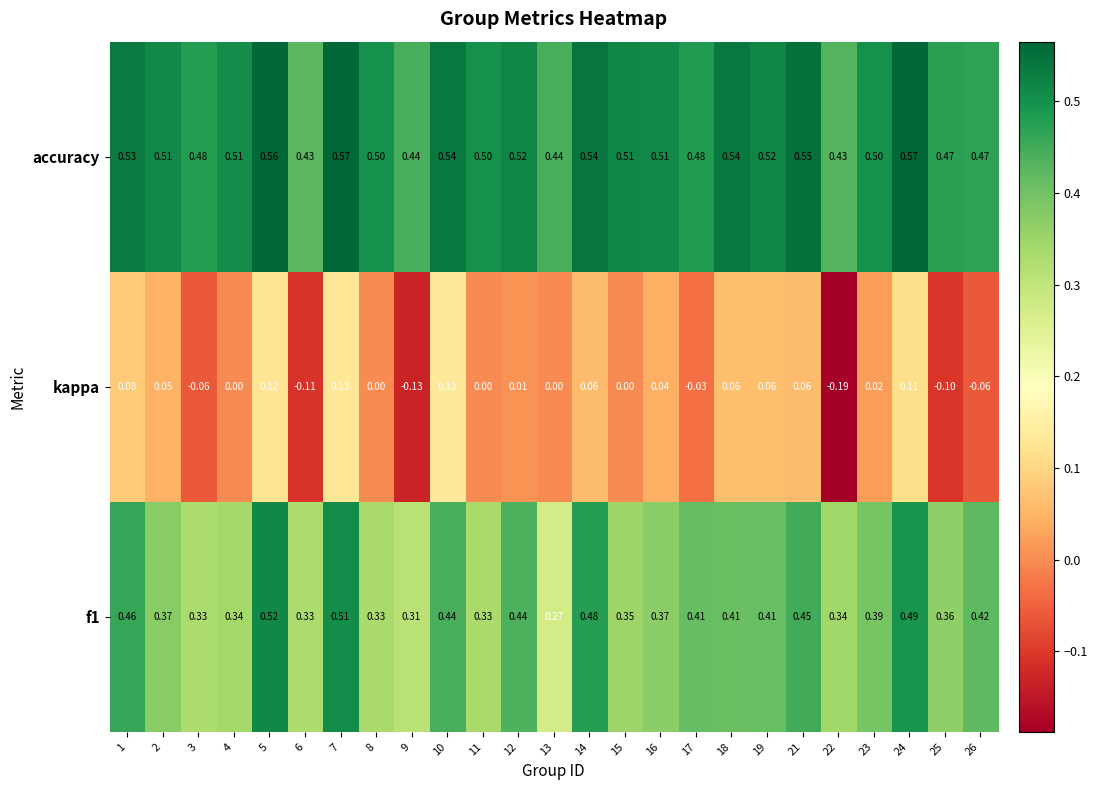

Between 14 and 24, which series saw the biggest shift?

kappa